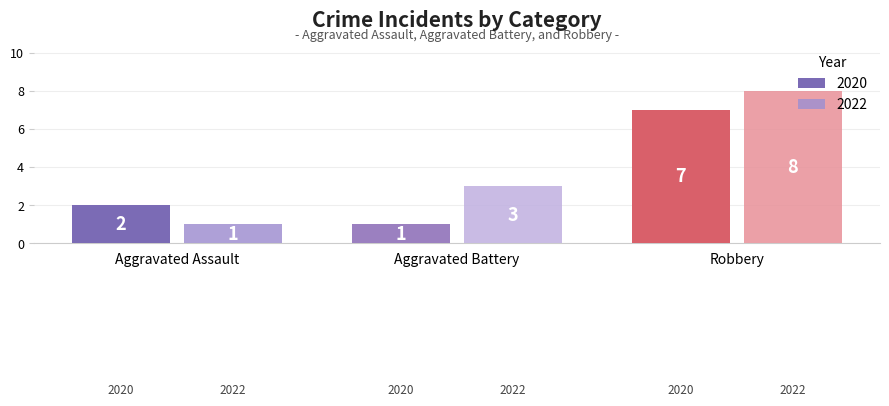

At how many categories does at least one series exceed 1?

3